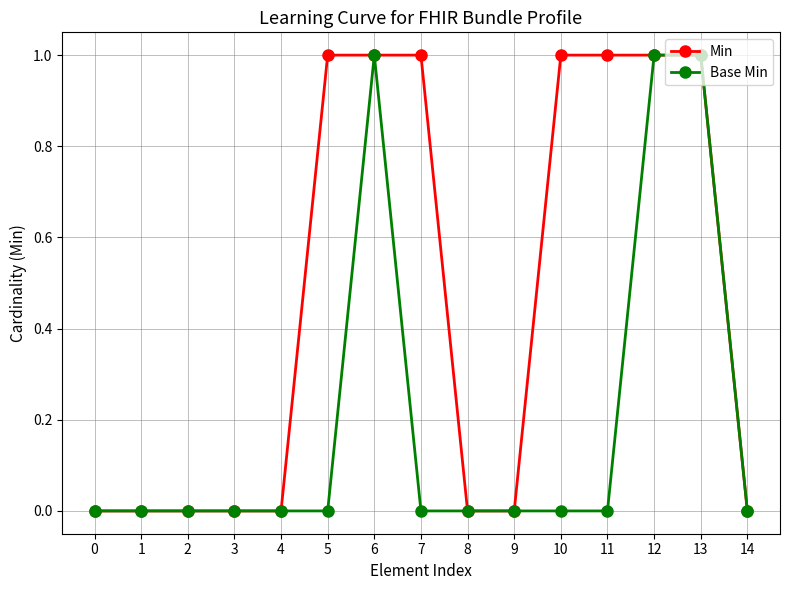

What is the sum of all Min values?

7